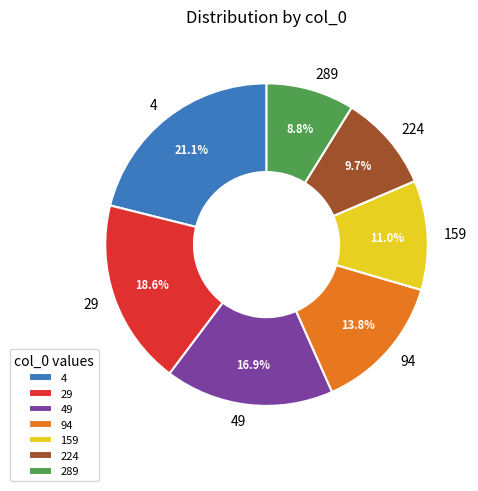

Does 159 represent more than half of the total?

No